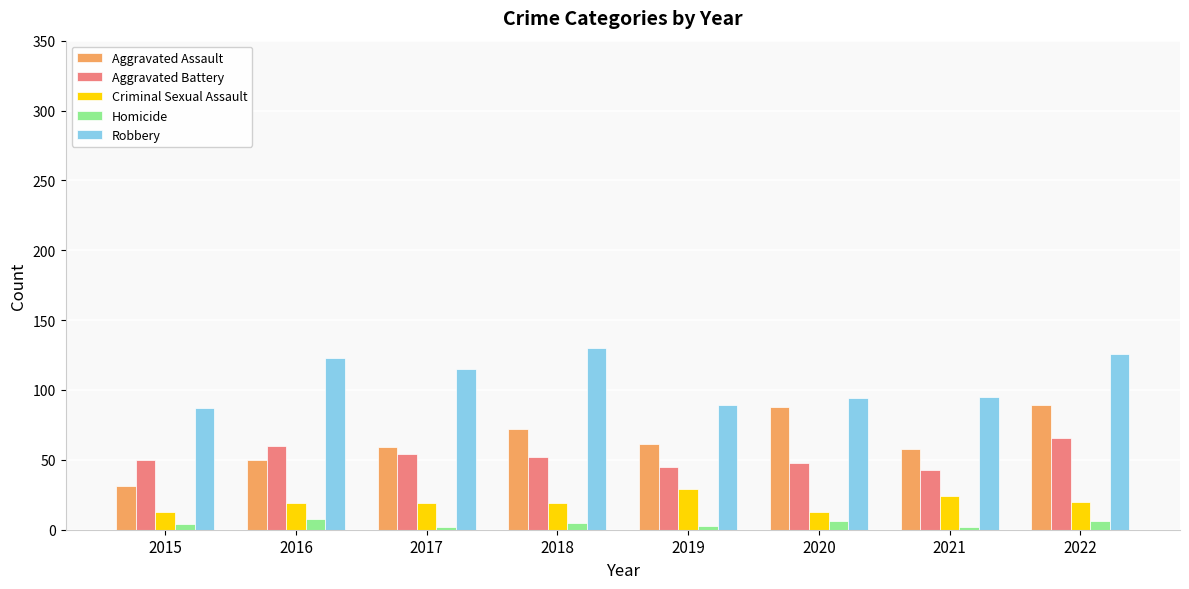

What is the maximum value shown in the chart?

130